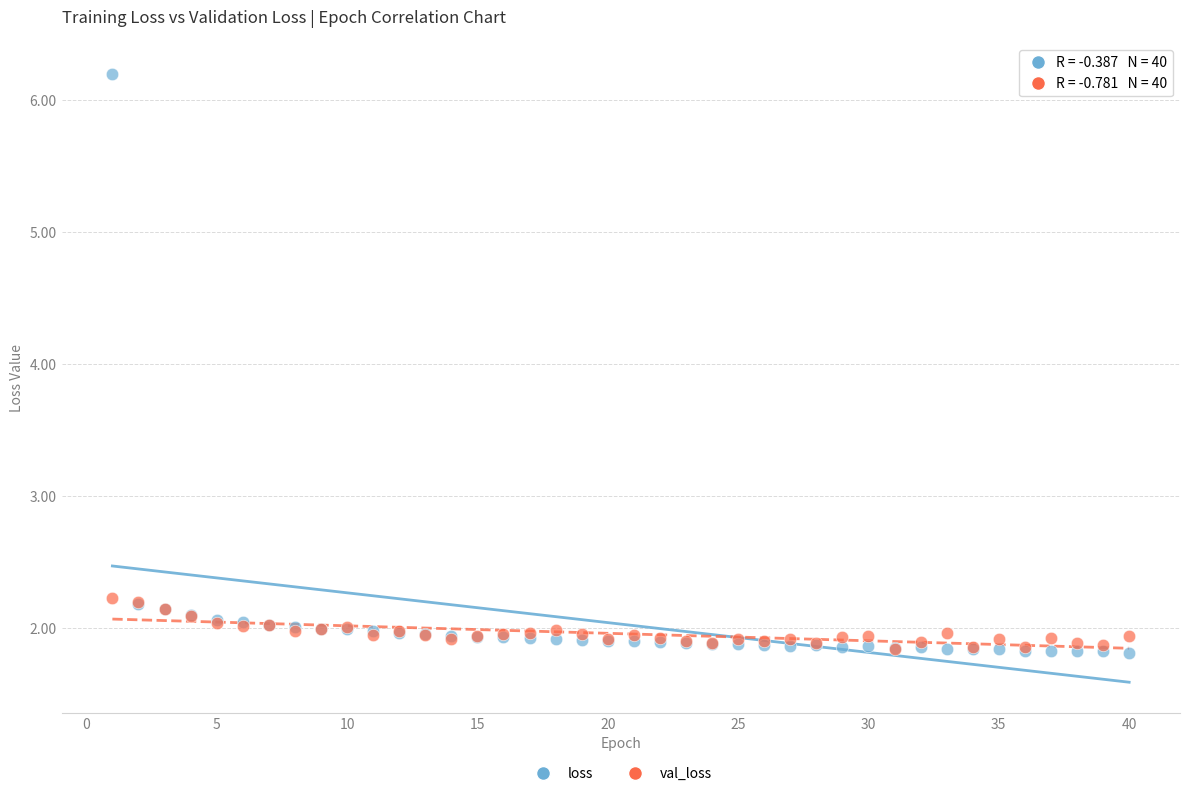

What are all the series names shown in the legend?

loss, val_loss